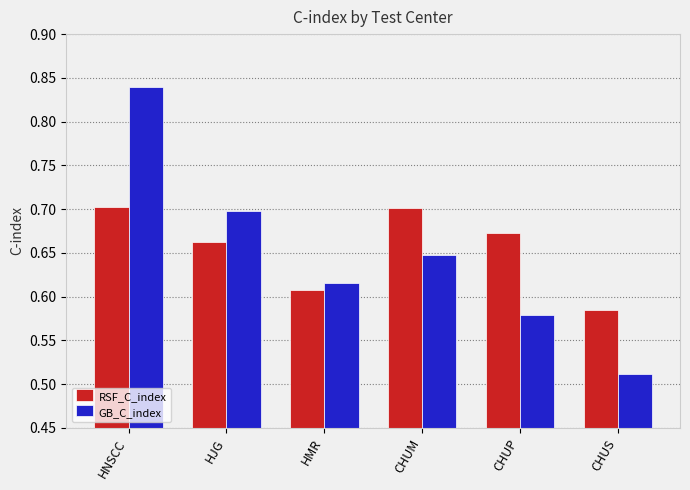

Which series has the largest total across all categories?

RSF_C_index